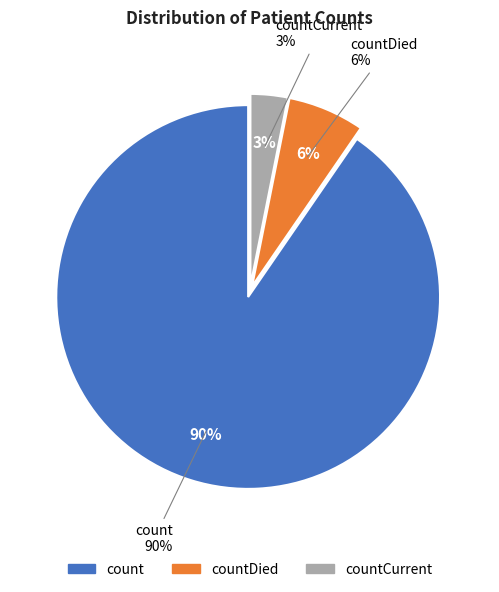

Do countDied and count together represent more than half of the pie?

Yes